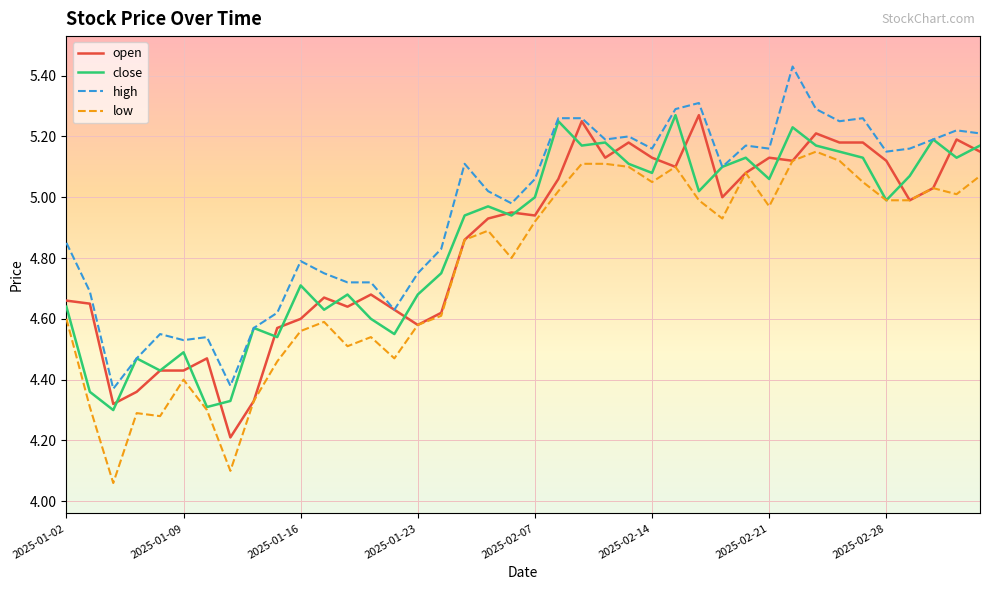

Which series has the largest total across all categories?

high